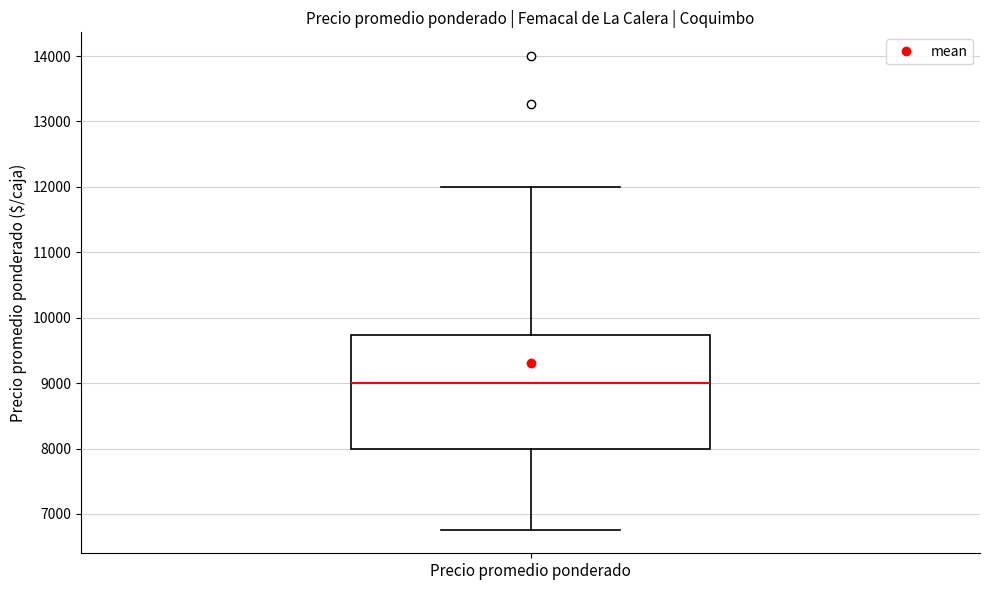

Transcribe this box plot: give where the median line is, the range the box spans, and where the two whiskers end, as read against the y-axis. The values are not printed on the chart, so give them approximately, as read against the axis.

median 9000, box 8000 to 9700, whiskers 6800 to 12000